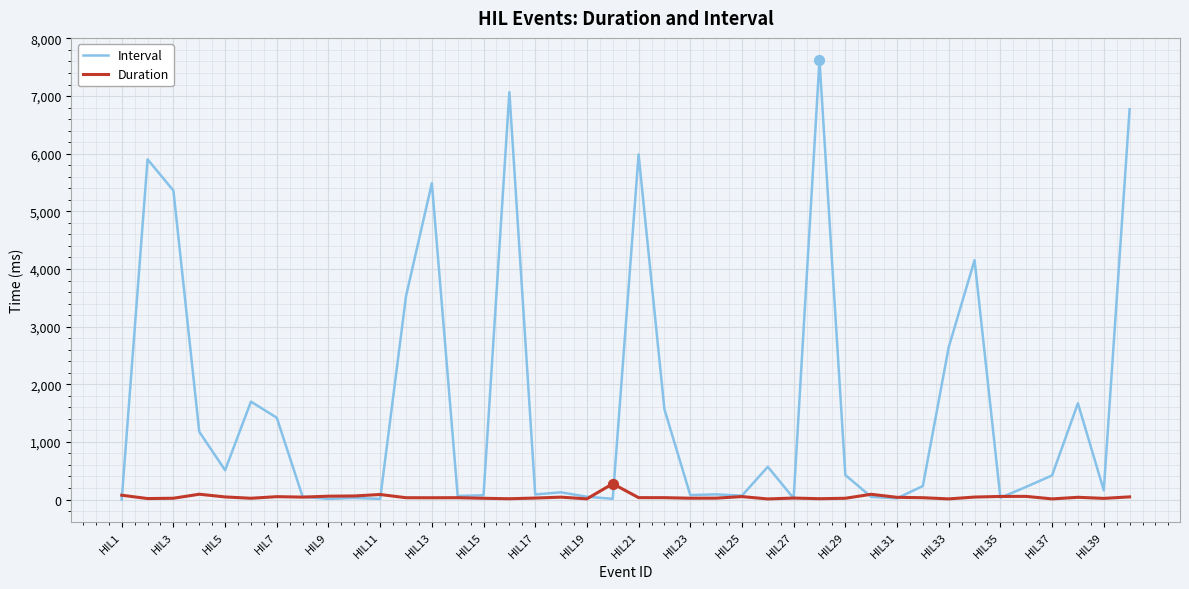

Which series has the largest total across all categories?

Interval